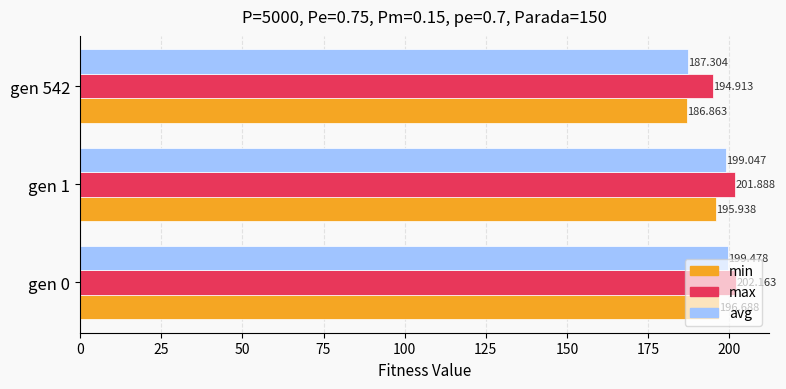

Is the value of max at gen 542 greater than the value of min at gen 542?

Yes